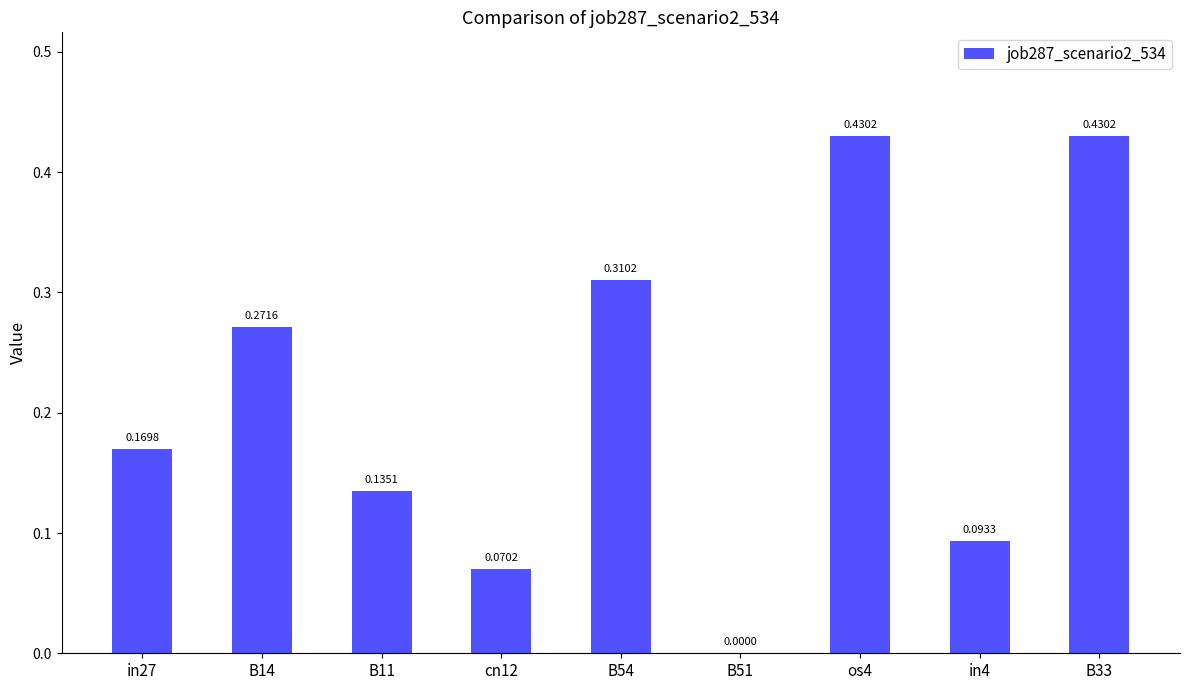

What is the sum of all values?

1.9